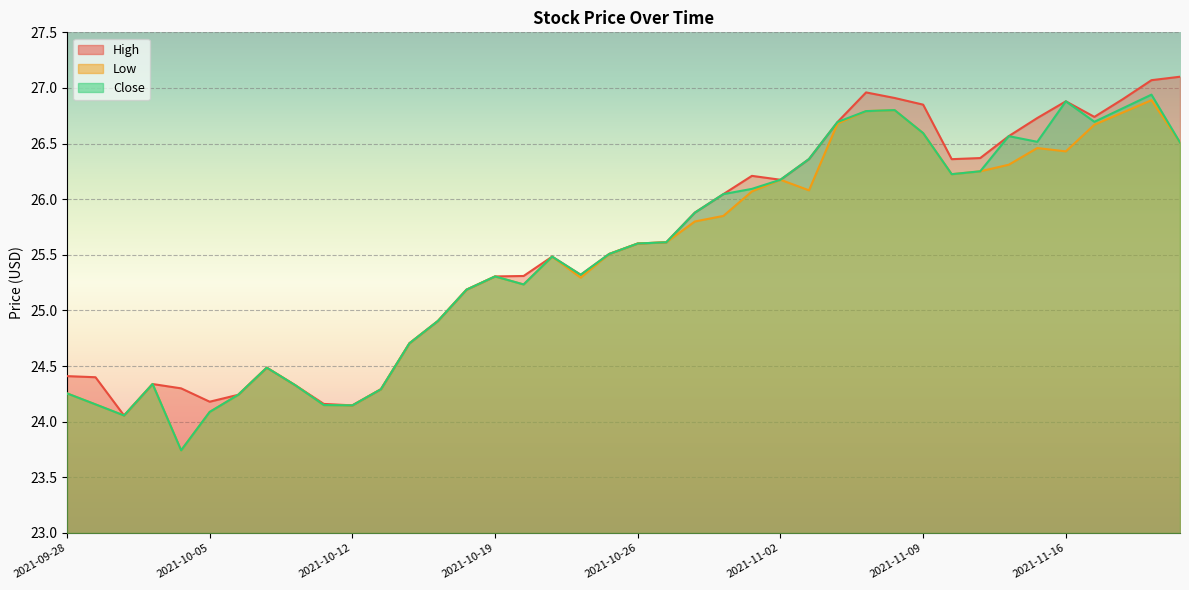

Reading left to right, what are all the values shown in this chart?

High: 2021-09-28=24.4	2021-09-29=24.4	2021-09-30=24.1	2021-10-01=24.3	2021-10-04=24.3	2021-10-05=24.2	2021-10-06=24.2	2021-10-07=24.5	2021-10-08=24.3	2021-10-11=24.2	2021-10-12=24.1	2021-10-13=24.3	2021-10-14=24.7	2021-10-15=24.9	2021-10-18=25.2	2021-10-19=25.3	2021-10-20=25.3	2021-10-21=25.5	2021-10-22=25.3	2021-10-25=25.5	2021-10-26=25.6	2021-10-27=25.6	2021-10-28=25.9	2021-10-29=26.0	2021-11-01=26.2	2021-11-02=26.2	2021-11-03=26.4	2021-11-04=26.7	2021-11-05=27.0	2021-11-08=26.9	2021-11-09=26.9	2021-11-10=26.4	2021-11-11=26.4	2021-11-12=26.6	2021-11-15=26.7	2021-11-16=26.9	2021-11-17=26.7	2021-11-18=26.9	2021-11-19=27.1	2021-11-22=27.1
Low: 2021-09-28=24.3	2021-09-29=24.2	2021-09-30=24.1	2021-10-01=24.3	2021-10-04=23.7	2021-10-05=24.1	2021-10-06=24.2	2021-10-07=24.5	2021-10-08=24.3	2021-10-11=24.1	2021-10-12=24.1	2021-10-13=24.3	2021-10-14=24.7	2021-10-15=24.9	2021-10-18=25.2	2021-10-19=25.3	2021-10-20=25.2	2021-10-21=25.5	2021-10-22=25.3	2021-10-25=25.5	2021-10-26=25.6	2021-10-27=25.6	2021-10-28=25.8	2021-10-29=25.9	2021-11-01=26.1	2021-11-02=26.2	2021-11-03=26.1	2021-11-04=26.7	2021-11-05=26.8	2021-11-08=26.8	2021-11-09=26.6	2021-11-10=26.2	2021-11-11=26.3	2021-11-12=26.3	2021-11-15=26.5	2021-11-16=26.4	2021-11-17=26.7	2021-11-18=26.8	2021-11-19=26.9	2021-11-22=26.5
Close: 2021-09-28=24.3	2021-09-29=24.2	2021-09-30=24.1	2021-10-01=24.3	2021-10-04=23.7	2021-10-05=24.1	2021-10-06=24.2	2021-10-07=24.5	2021-10-08=24.3	2021-10-11=24.1	2021-10-12=24.1	2021-10-13=24.3	2021-10-14=24.7	2021-10-15=24.9	2021-10-18=25.2	2021-10-19=25.3	2021-10-20=25.2	2021-10-21=25.5	2021-10-22=25.3	2021-10-25=25.5	2021-10-26=25.6	2021-10-27=25.6	2021-10-28=25.9	2021-10-29=26.0	2021-11-01=26.1	2021-11-02=26.2	2021-11-03=26.4	2021-11-04=26.7	2021-11-05=26.8	2021-11-08=26.8	2021-11-09=26.6	2021-11-10=26.2	2021-11-11=26.3	2021-11-12=26.6	2021-11-15=26.5	2021-11-16=26.9	2021-11-17=26.7	2021-11-18=26.8	2021-11-19=26.9	2021-11-22=26.5